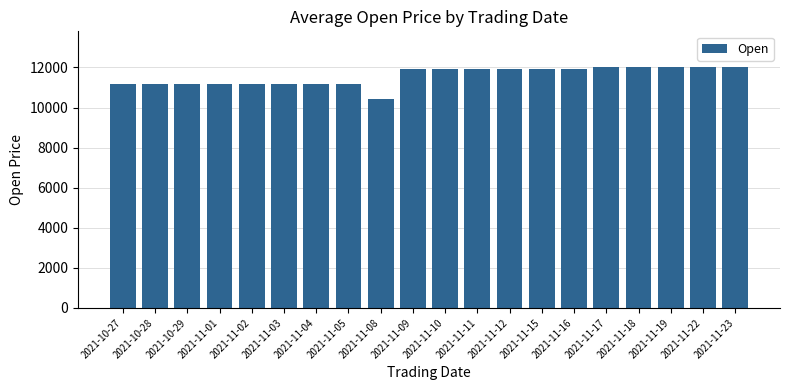

How many data points are less than 11900?

9